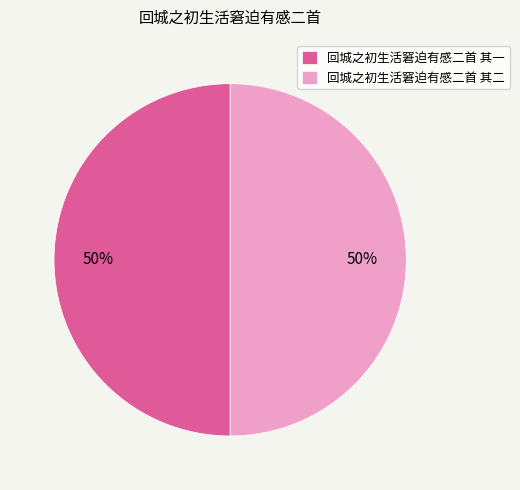

Is it true that 回城之初生活窘迫有感二首 其二 is 50% of the pie?

True